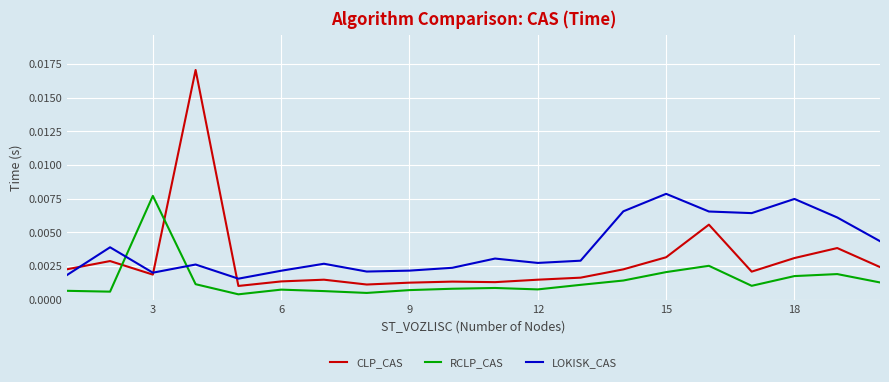

How many times do LOKISK_CAS and RCLP_CAS cross each other?

2